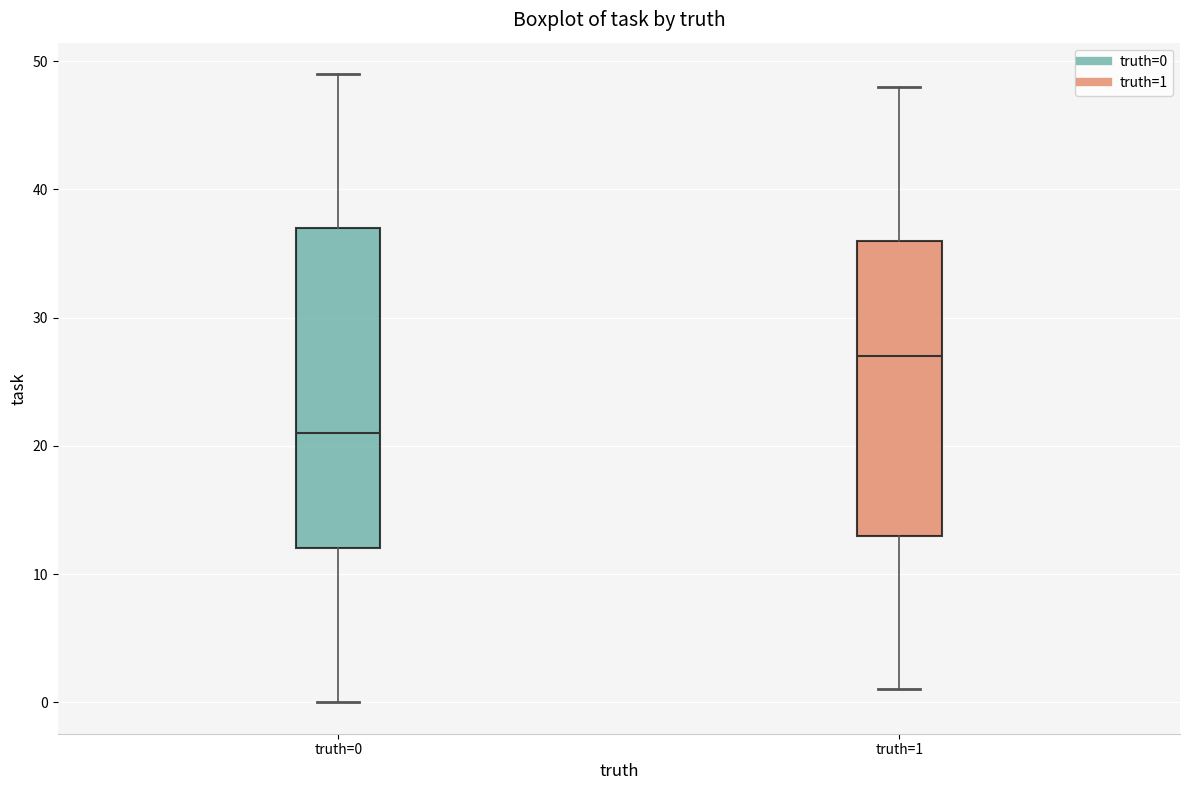

Where is the lower edge of the box for truth=1 on the y-axis? The values are not printed on the chart, so give them approximately, as read against the axis.

13